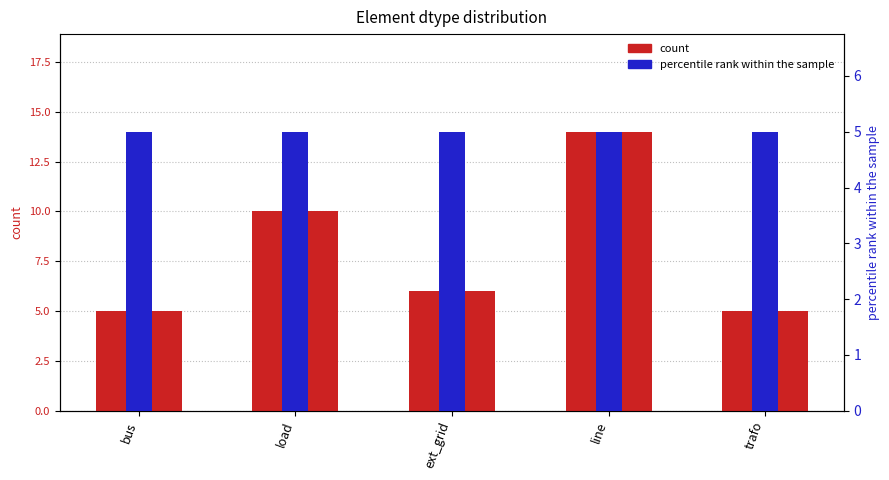

What is the label of the 2nd bar from the left?

load